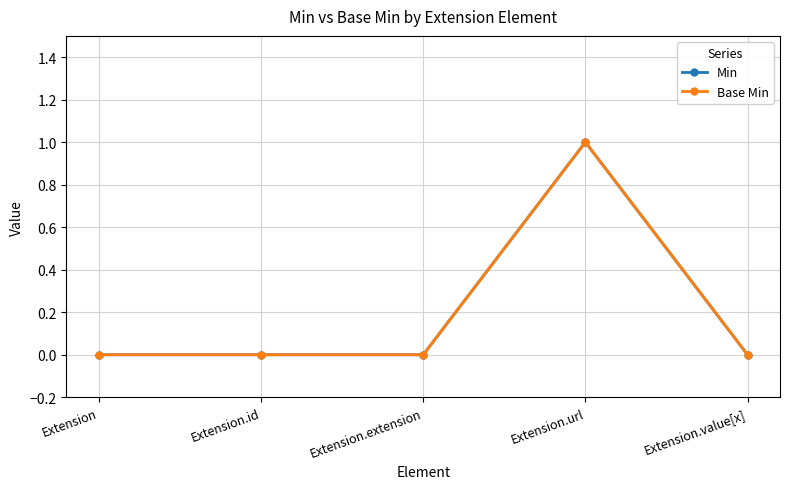

Reading left to right, extract all data points from this chart.

Min: Extension=0	Extension.id=0	Extension.extension=0	Extension.url=1	Extension.value[x]=0
Base Min: Extension=0	Extension.id=0	Extension.extension=0	Extension.url=1	Extension.value[x]=0